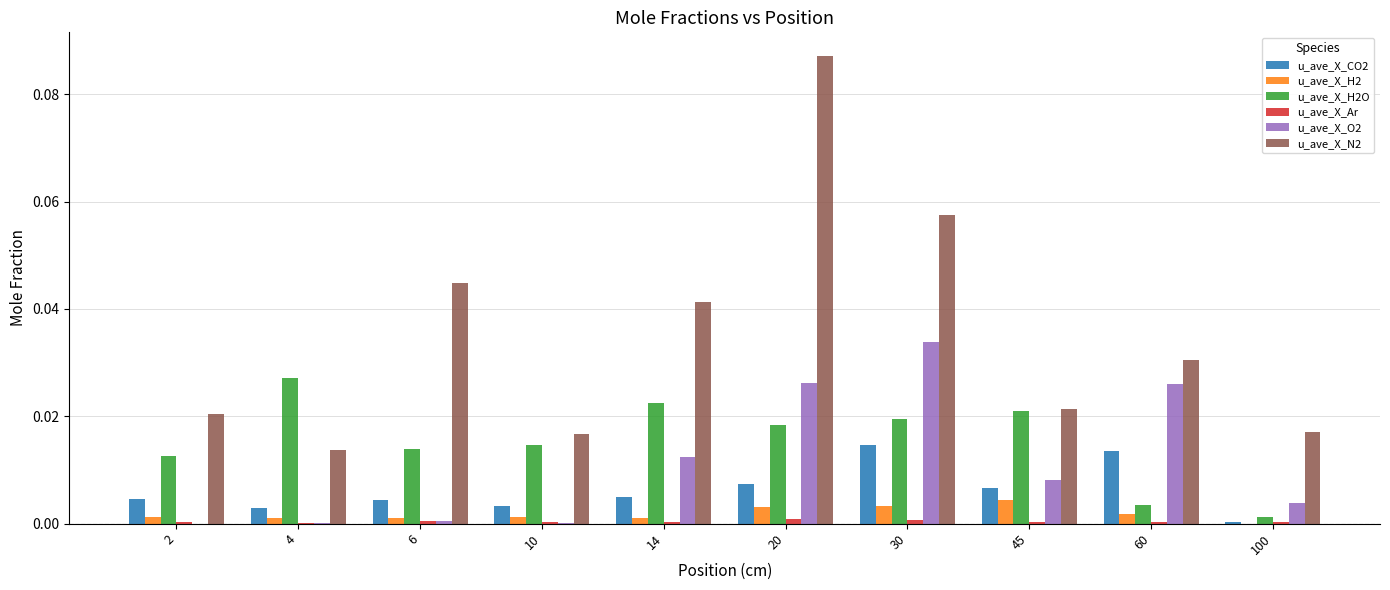

Where is u_ave_X_CO2 nearest to the value 0?

100